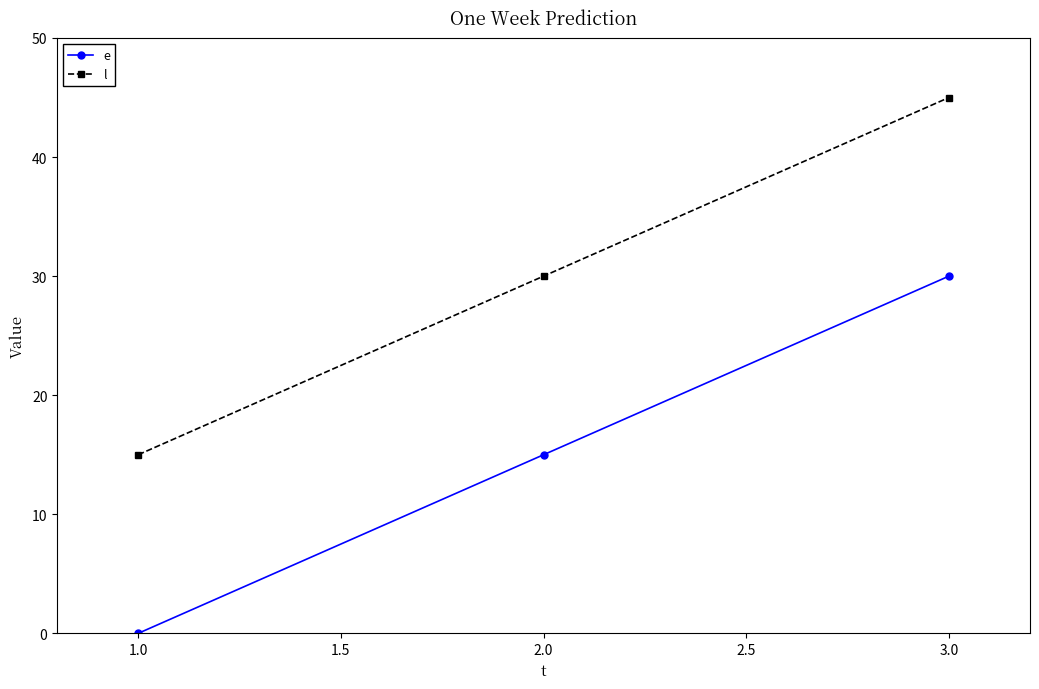

List the series in order of their peak value, highest first.

l, e